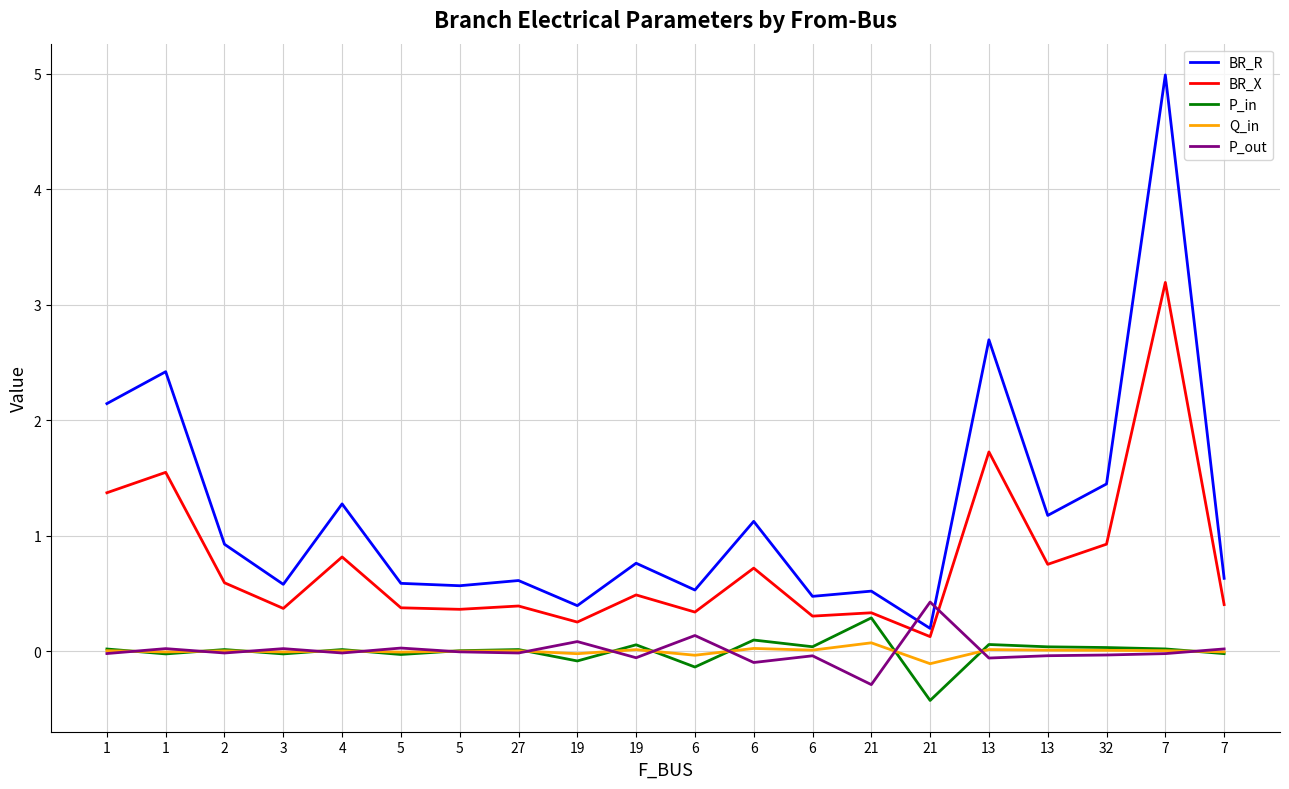

The value of P_in at 21 is -0.1. True or false?

False